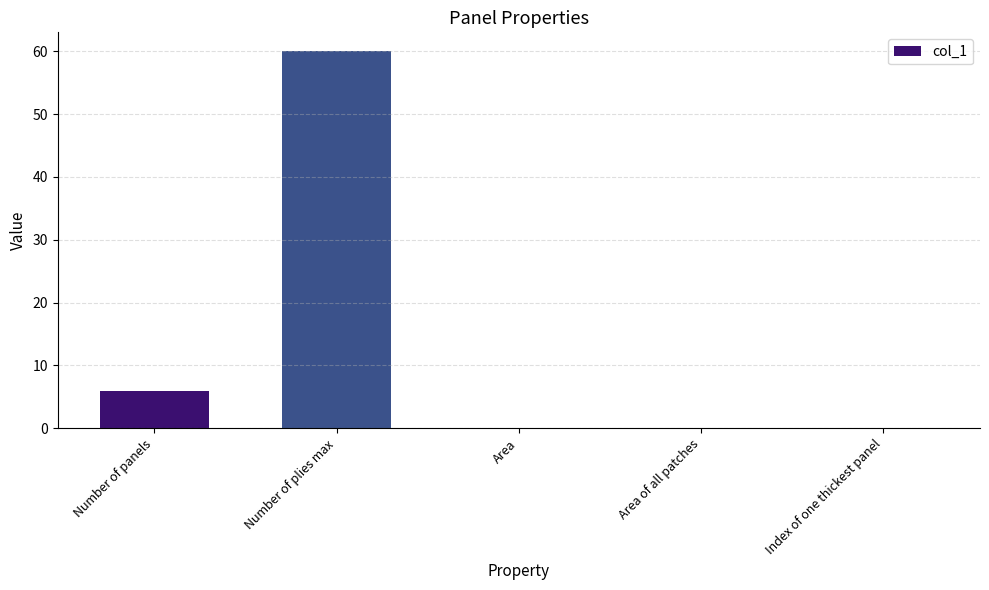

How many distinct data groups are displayed?

1